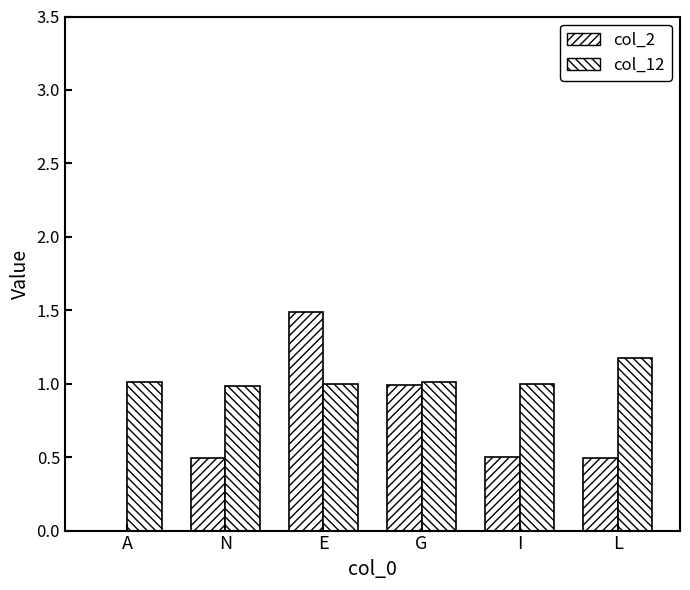

Between N and G, which series saw the biggest shift?

col_2